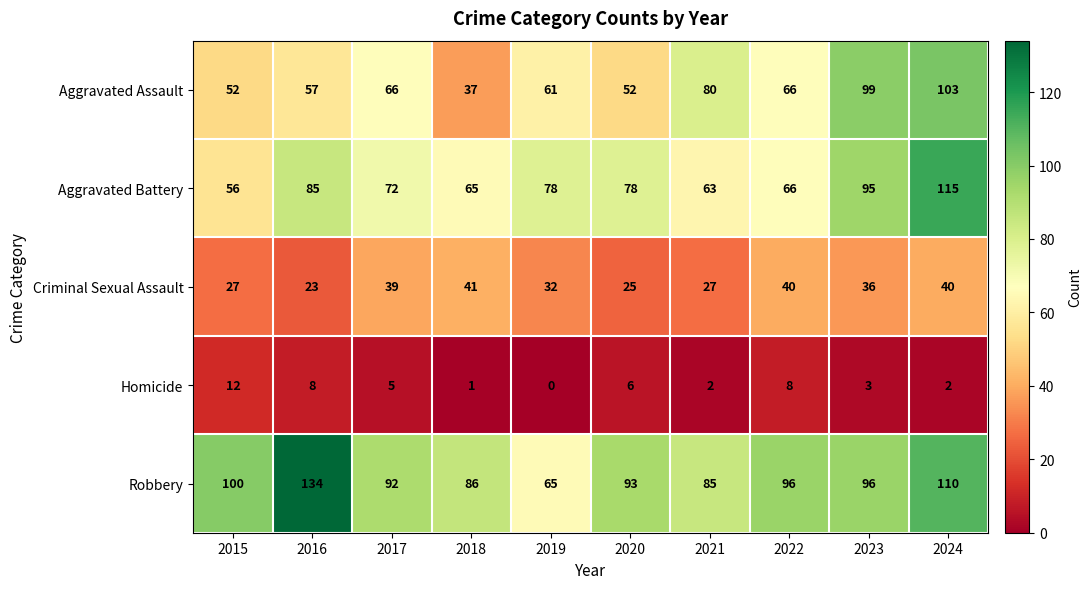

How many distinct data groups are displayed?

5